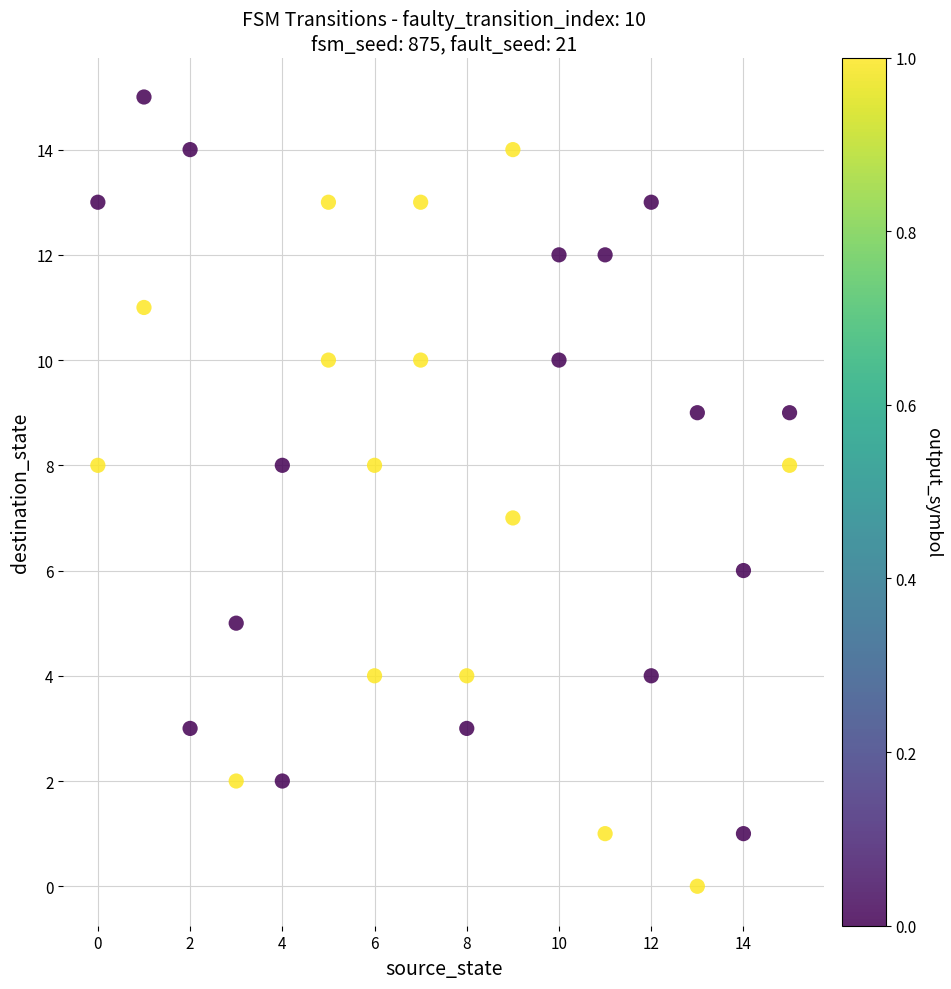

What is the range of Y values (max minus min)?

15